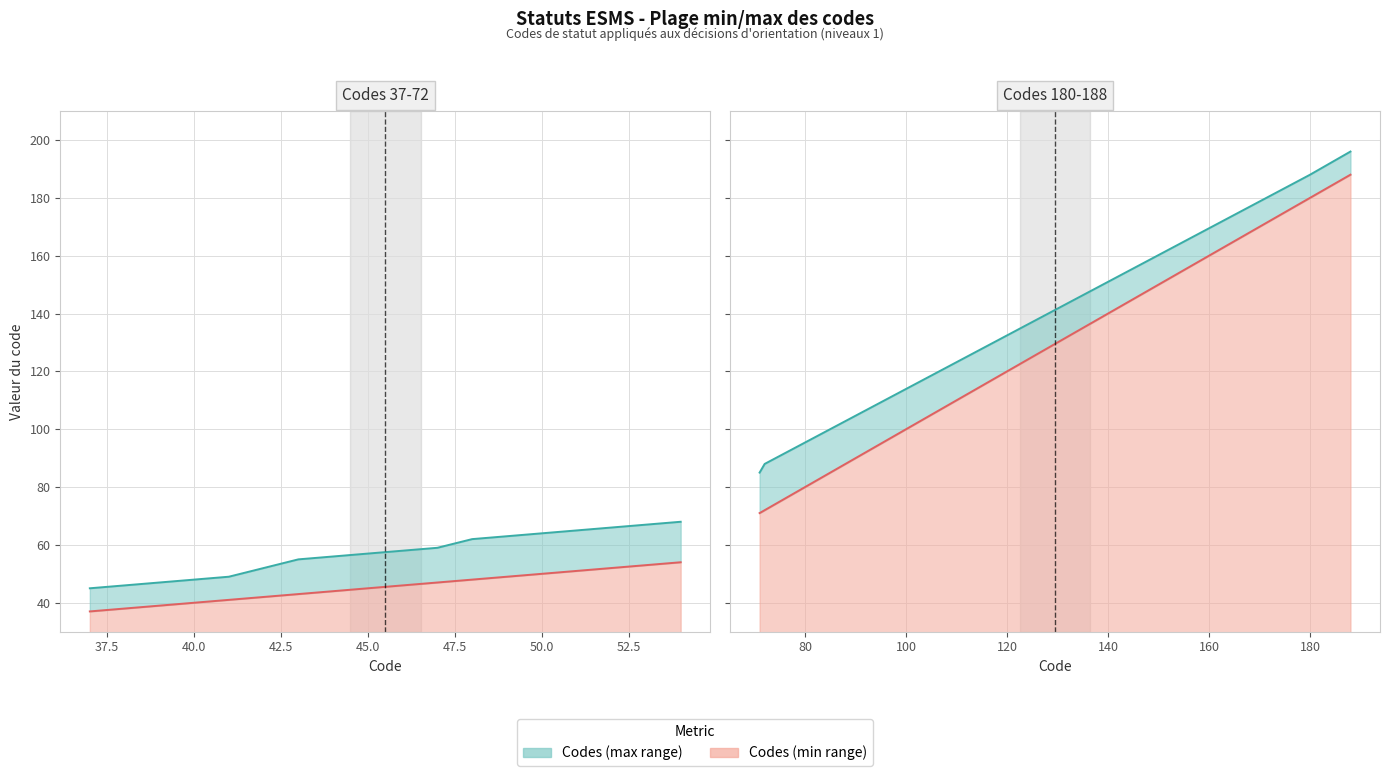

Is it true that Codes (max range) equals 57 at 45?

True